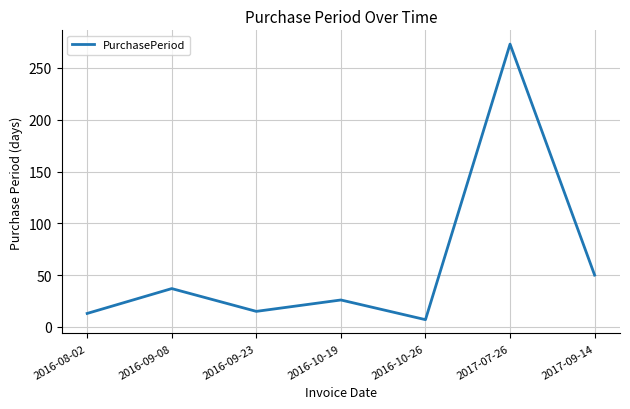

True or false: the data shows 23 at 2016-08-02.

False